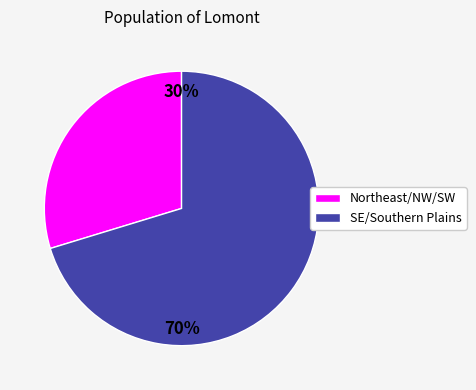

Does any single category account for the majority?

Yes